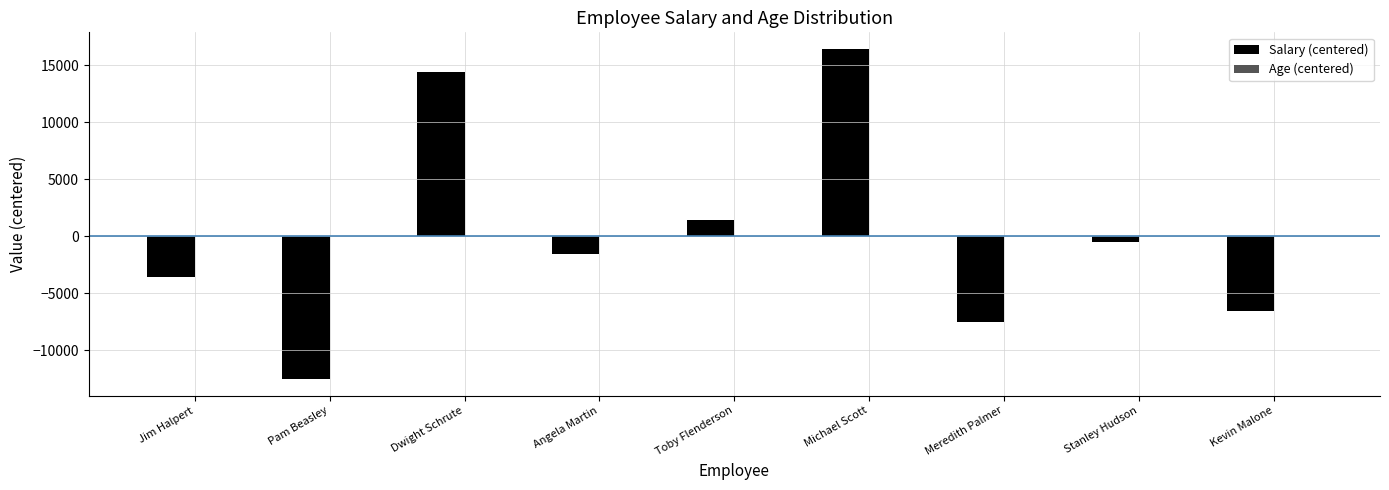

How many values in Salary (centered) are above zero?

3